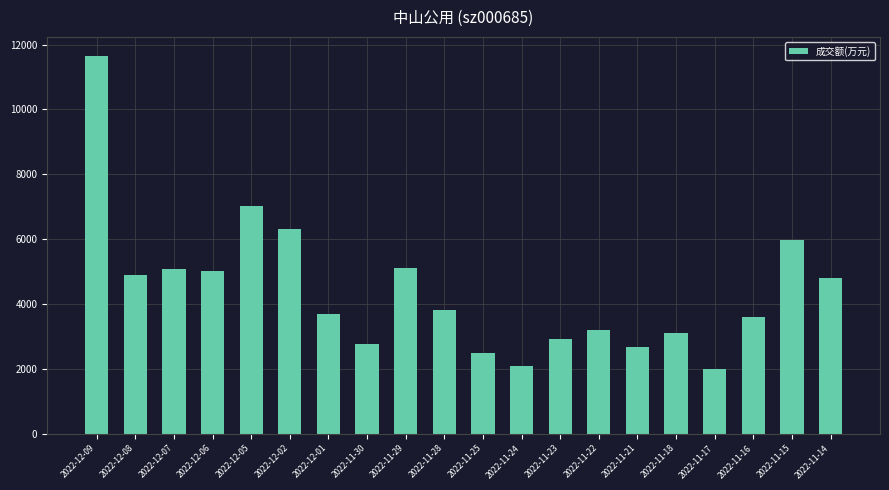

What value does the data have at 2022-11-17?

2006